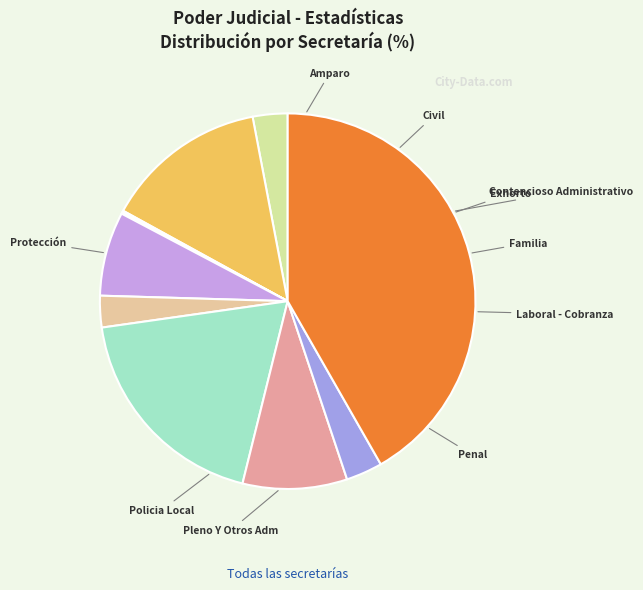

What is the smallest slice in the pie chart?

Contencioso Administrativo